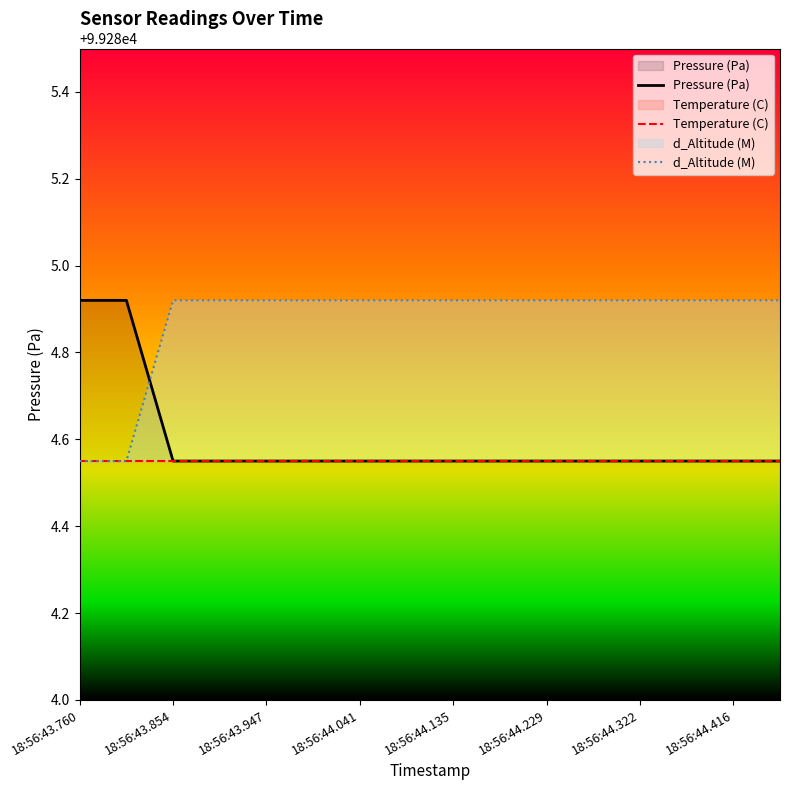

Which series has the widest spread of values?

Pressure (Pa)